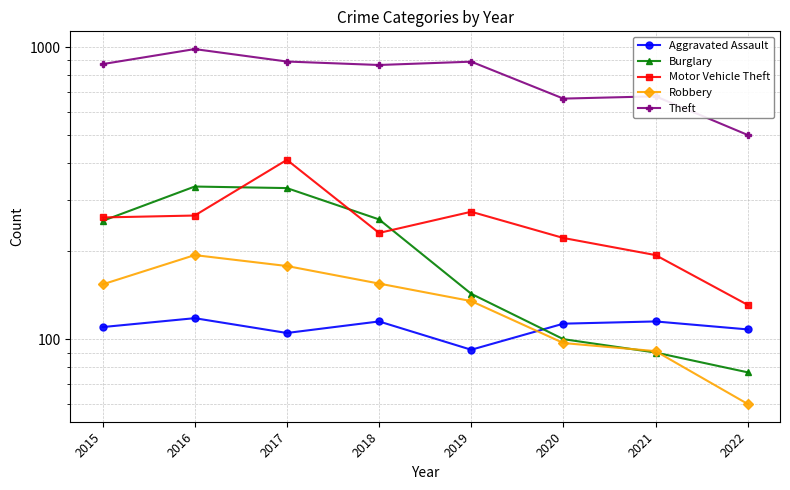

What is the value of the Motor Vehicle Theft point at the 4th from the left?

231